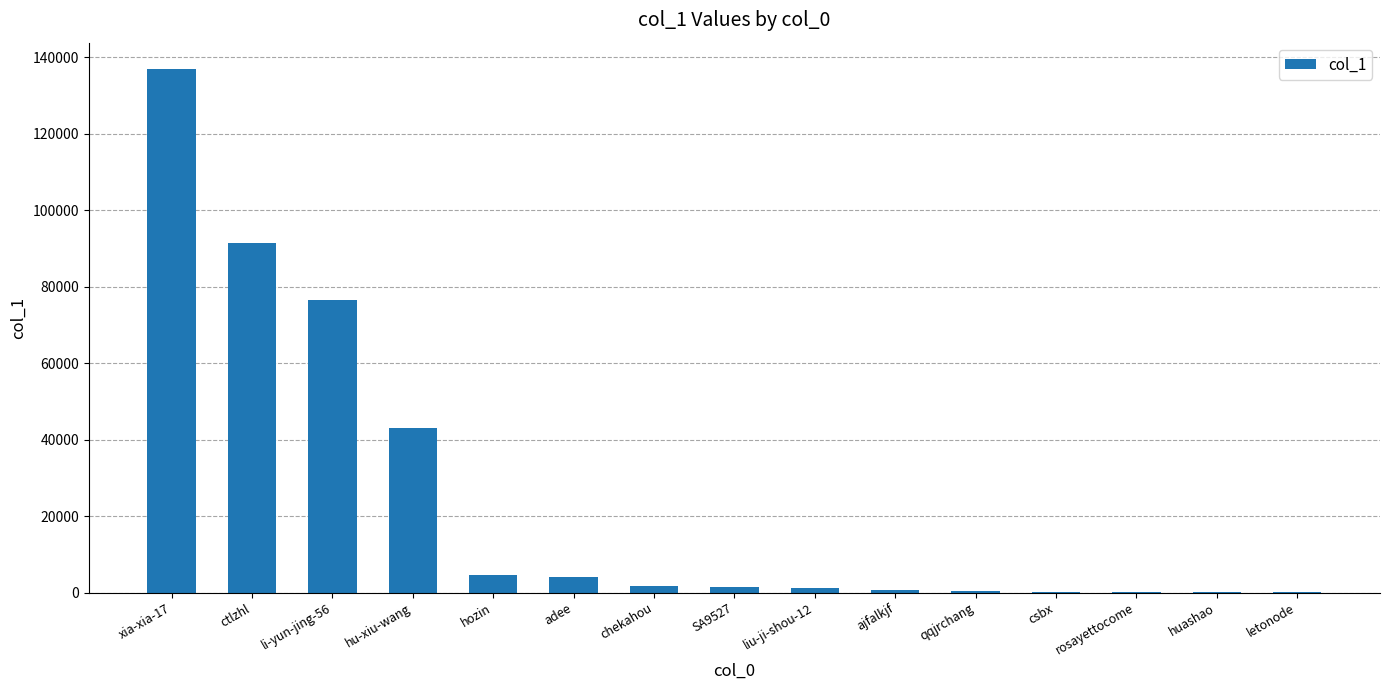

Does the chart contain stacked bars?

No